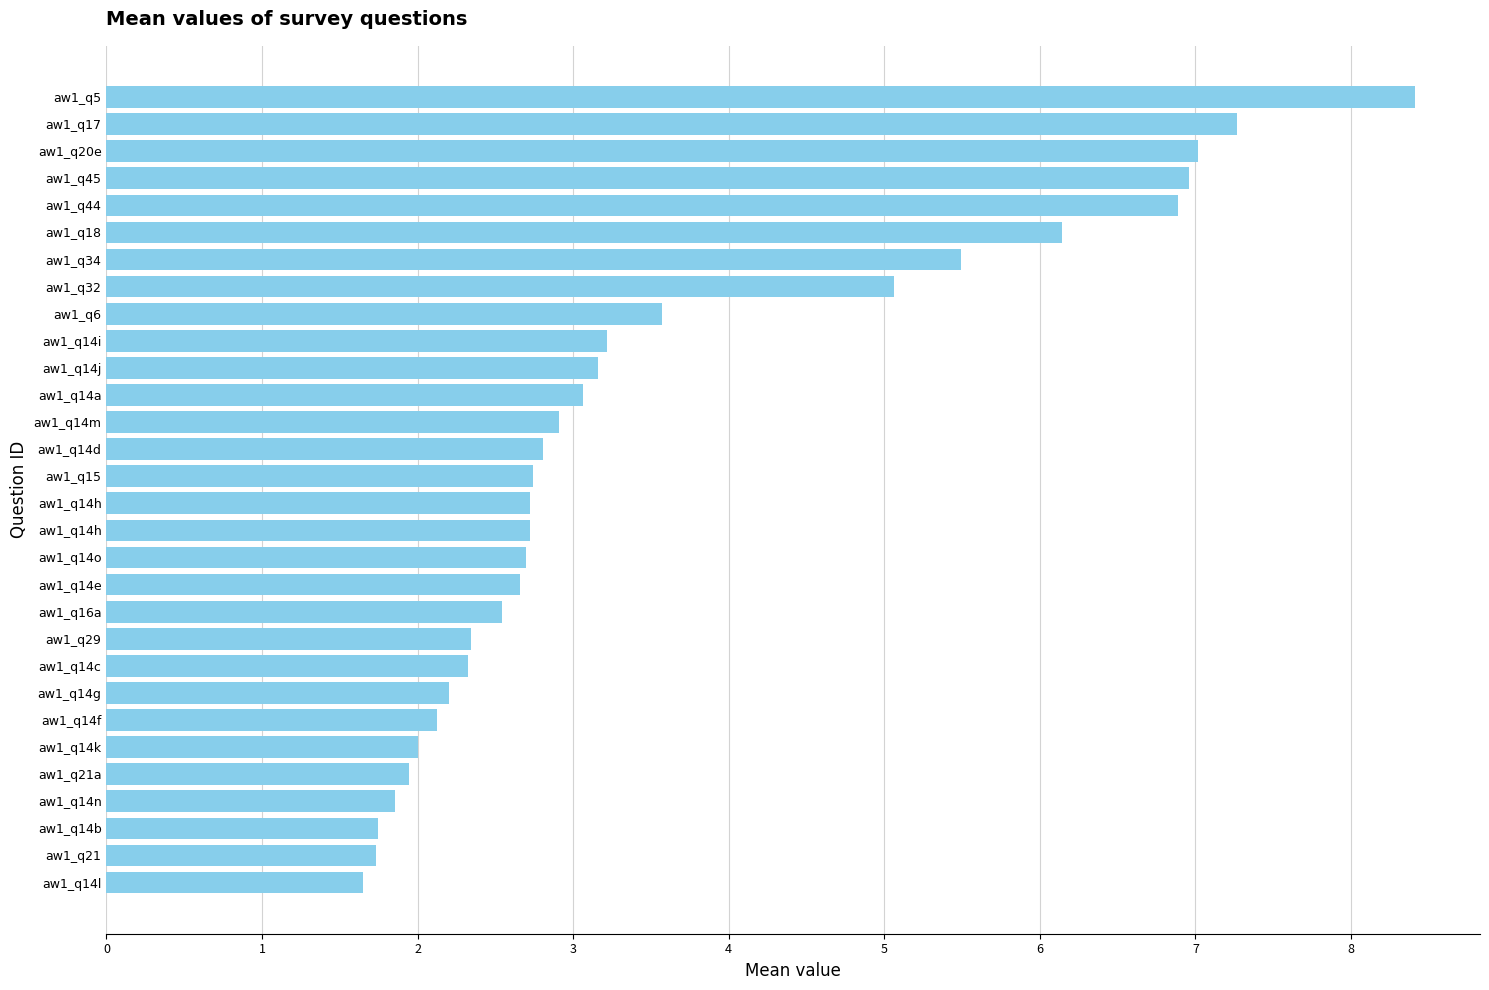

What is the smallest value displayed?

1.6